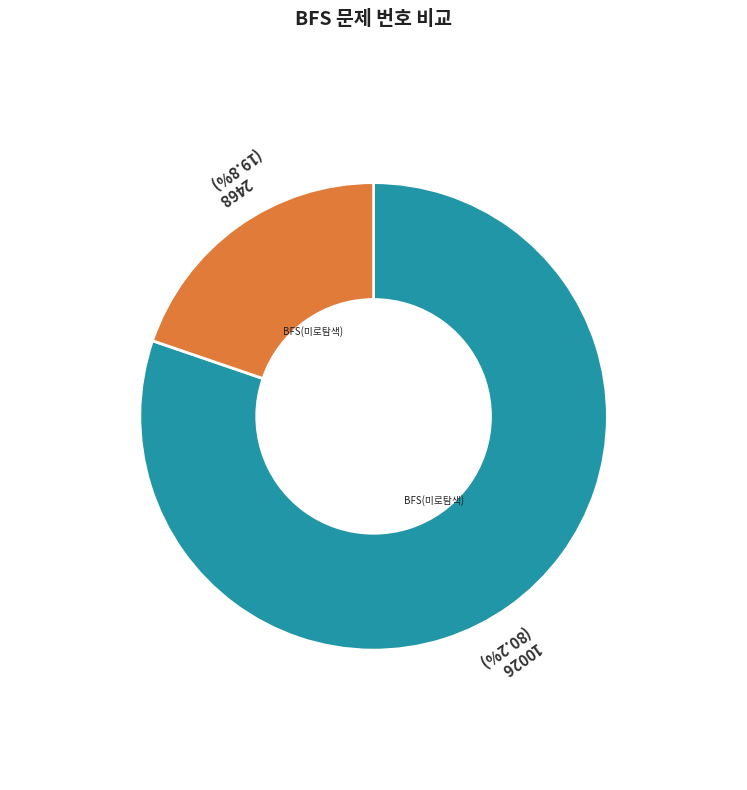

The 10026 slice represents 68% of the pie. True or false?

False